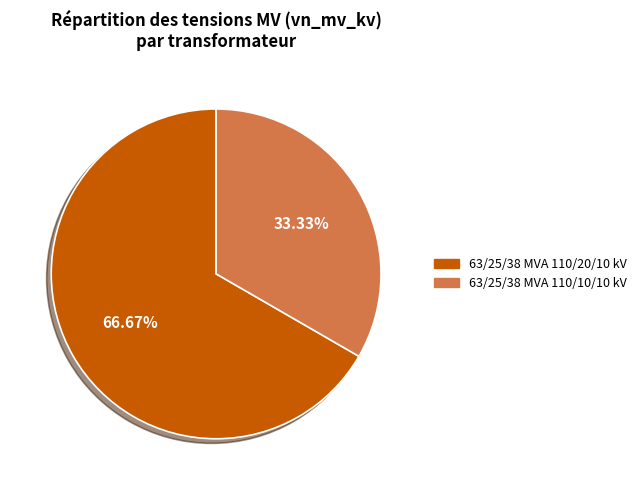

To the nearest percent, what is the average slice percentage?

50%